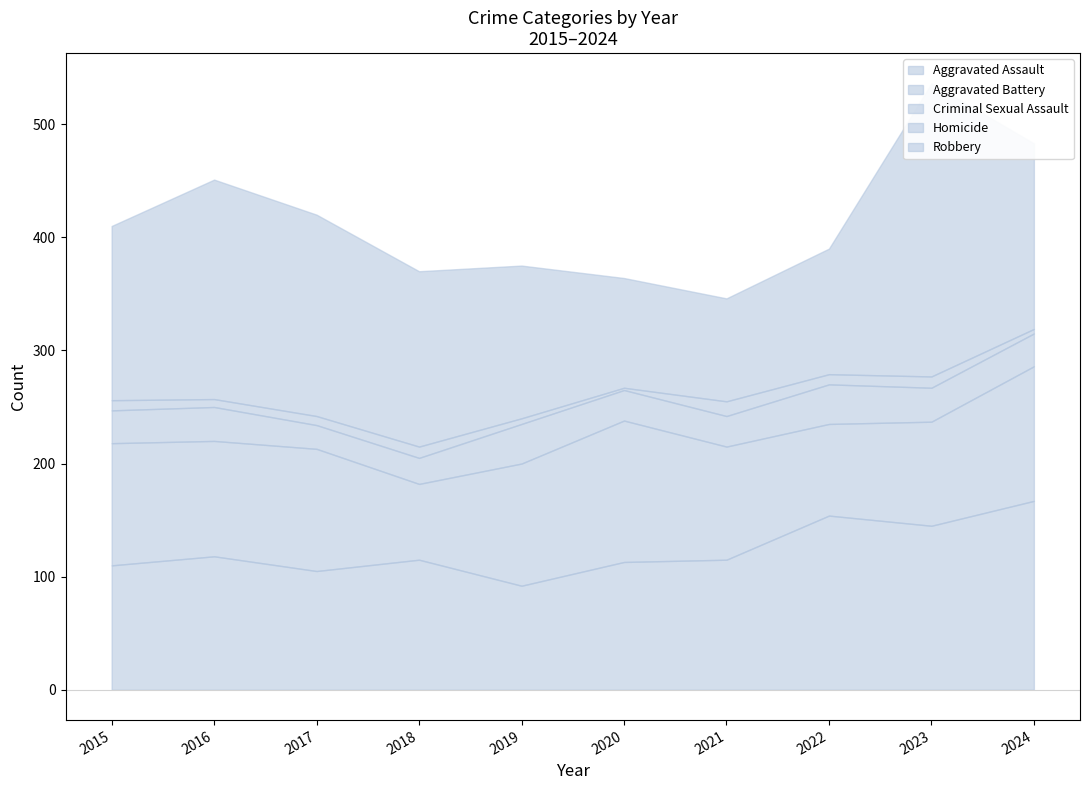

What are all the series names shown in the legend?

Aggravated Assault, Aggravated Battery, Criminal Sexual Assault, Homicide, Robbery